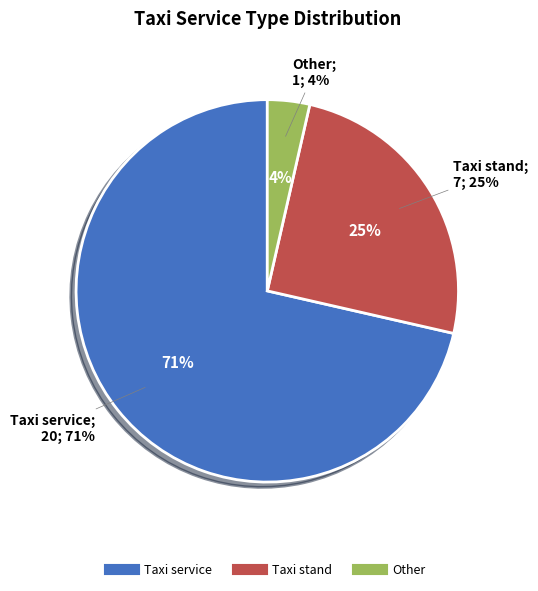

Which slice is the smallest?

Other